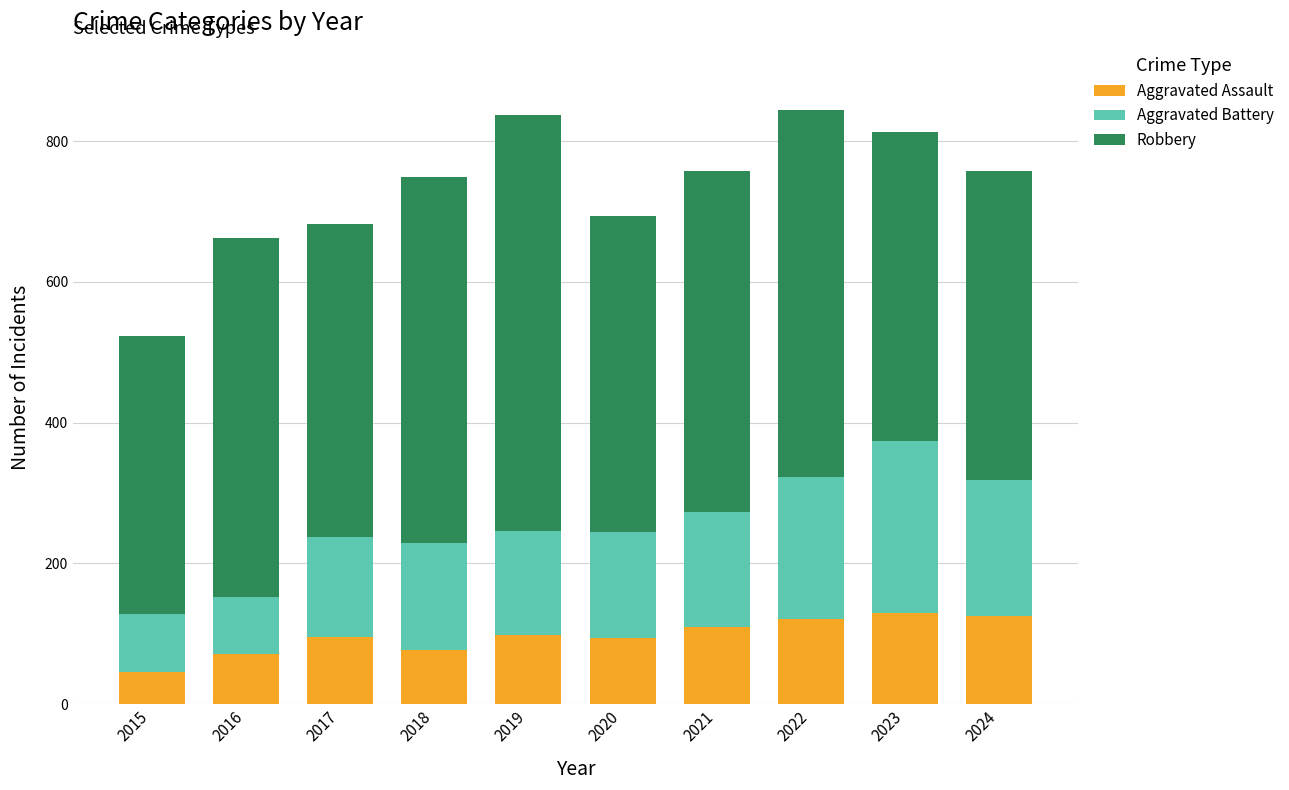

What is the average value of the Aggravated Assault series?

97